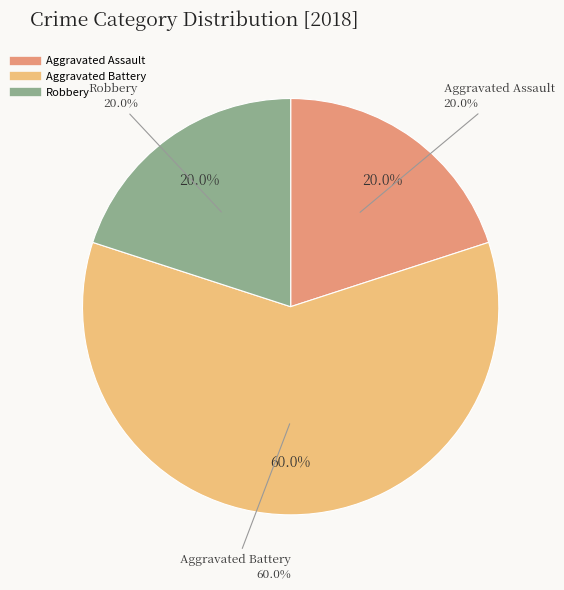

The Criminal Sexual Assault slice represents 12% of the pie. True or false?

False